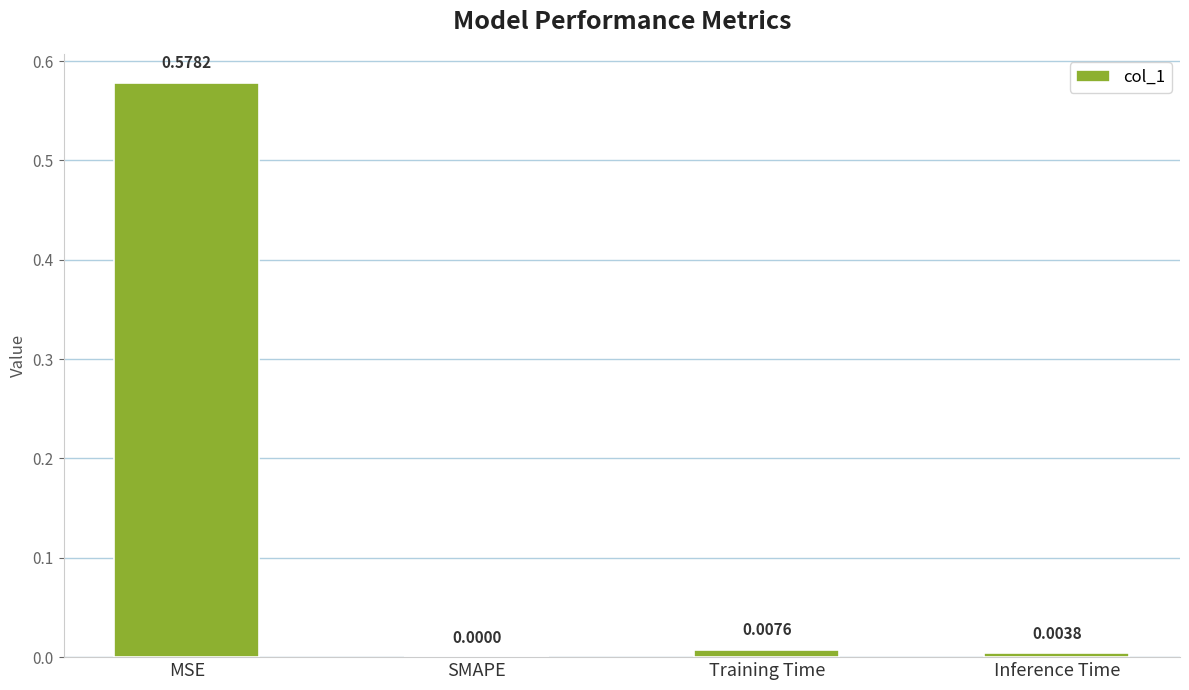

Which has a higher value, Inference Time or Training Time?

Training Time